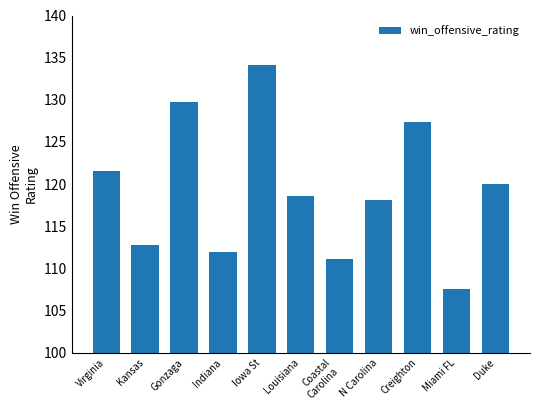

Reading left to right, list all the values displayed in this chart.

Virginia=121.6	Kansas=112.7	Gonzaga=129.7	Indiana=112.0	Iowa St=134.1	Louisiana=118.5	Coastal
Carolina=111.1	N Carolina=118.1	Creighton=127.4	Miami FL=107.6	Duke=120.1